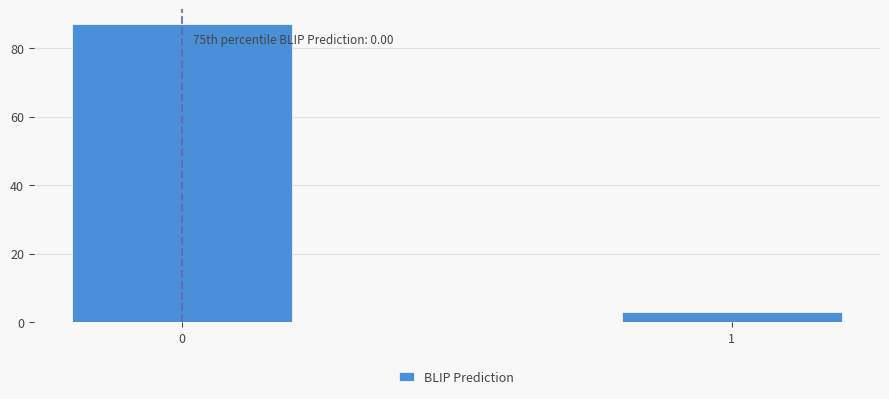

Reading right to left, transcribe all the data shown in this chart.

1=3	0=87